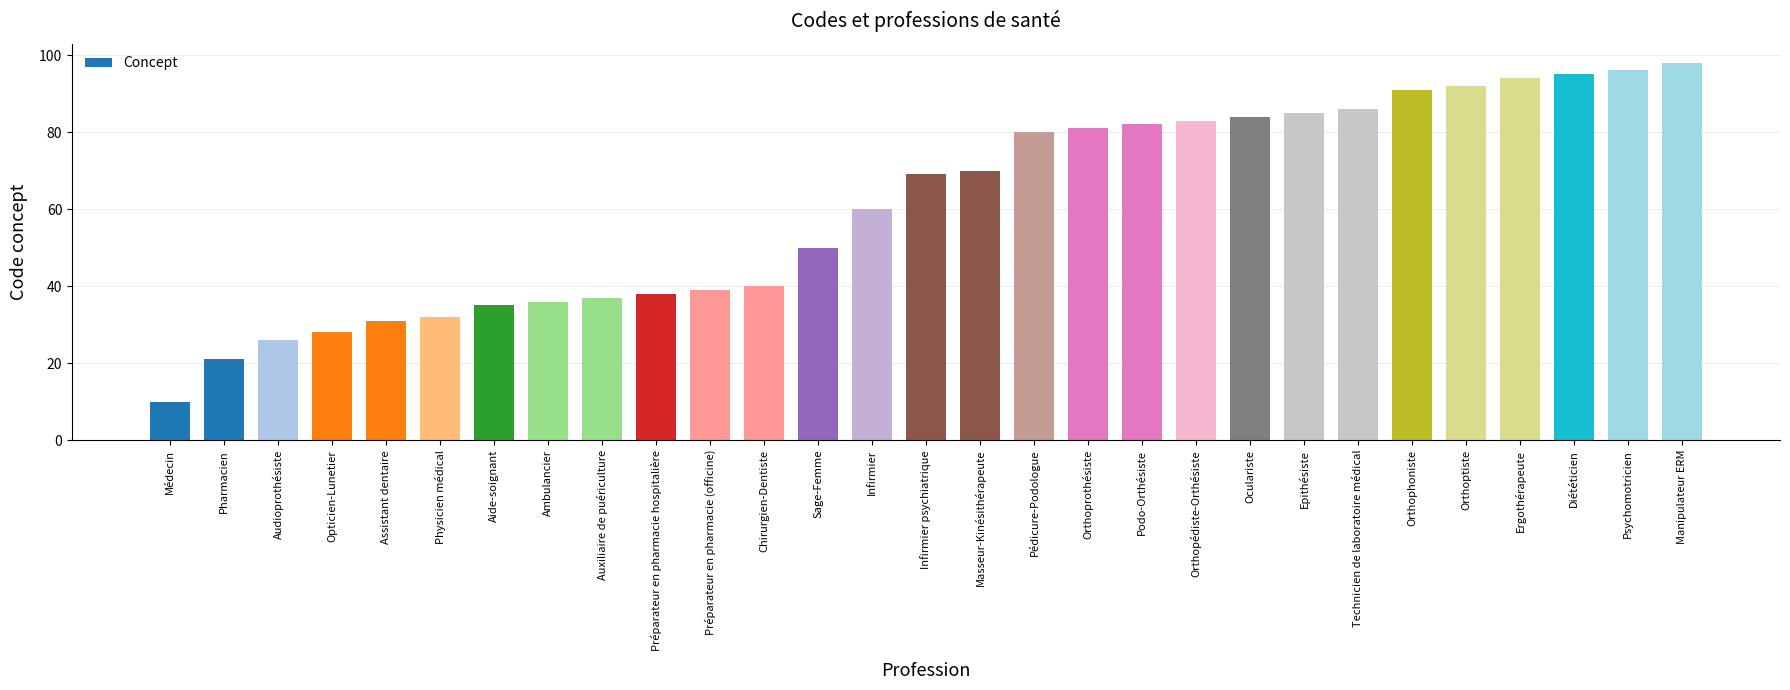

Between Orthoptiste and Oculariste, which is larger?

Orthoptiste